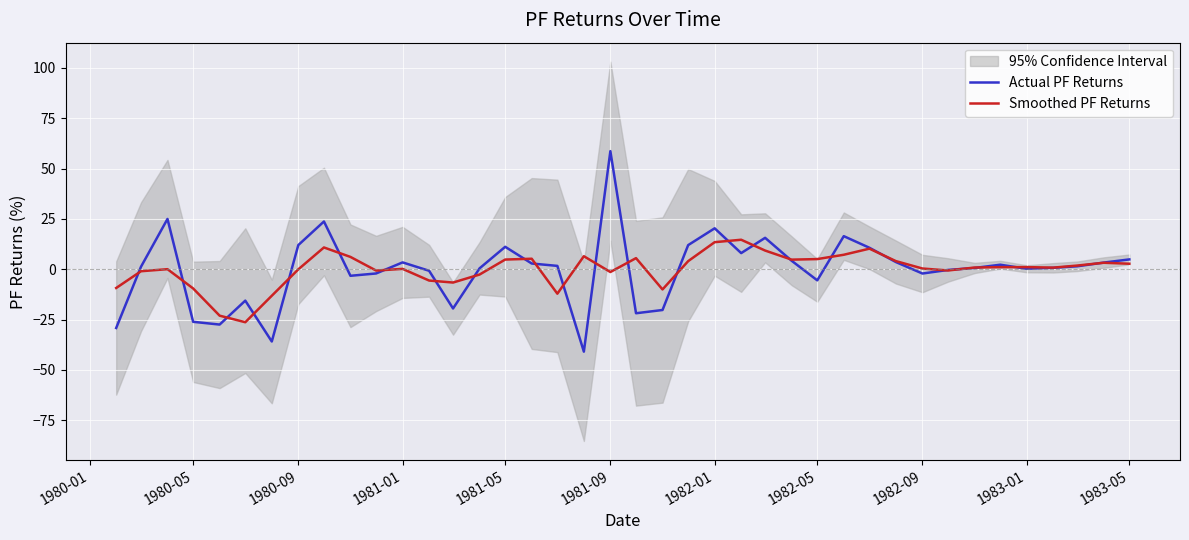

What is the greatest value displayed?

58.7